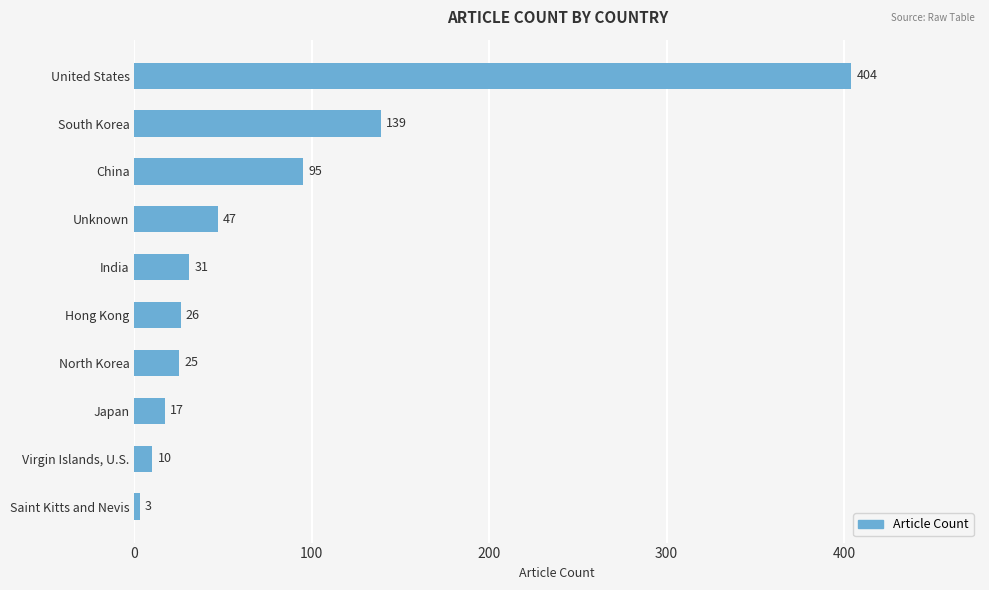

Which has a higher value, United States or Japan?

United States